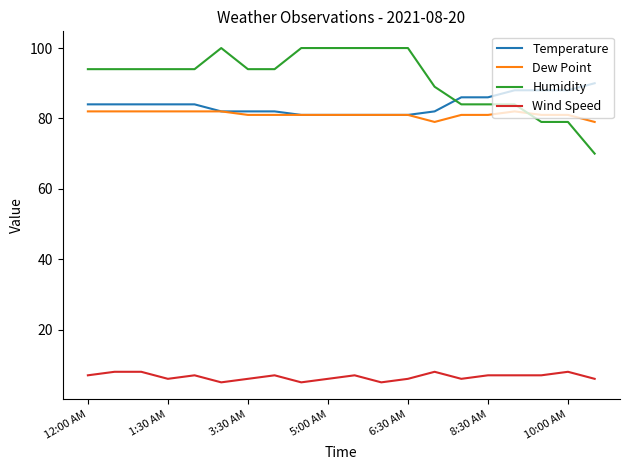

Which series has the largest range (max minus min)?

Humidity